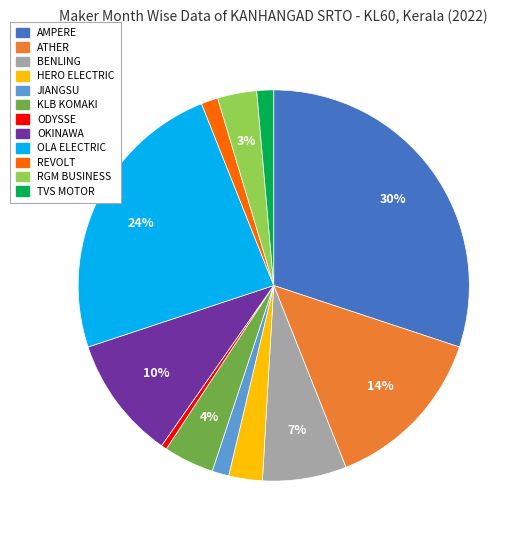

To the nearest percent, what is the average slice percentage?

8%